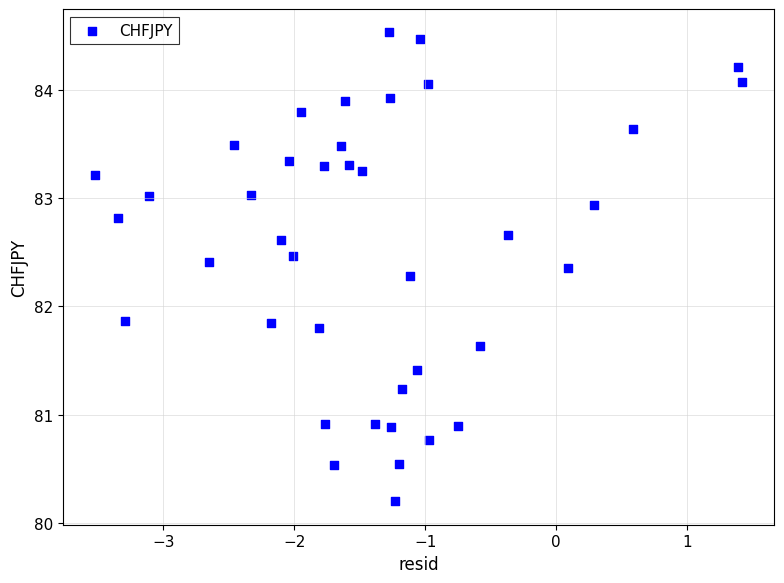

What is the range of X values (max minus min)?

4.9